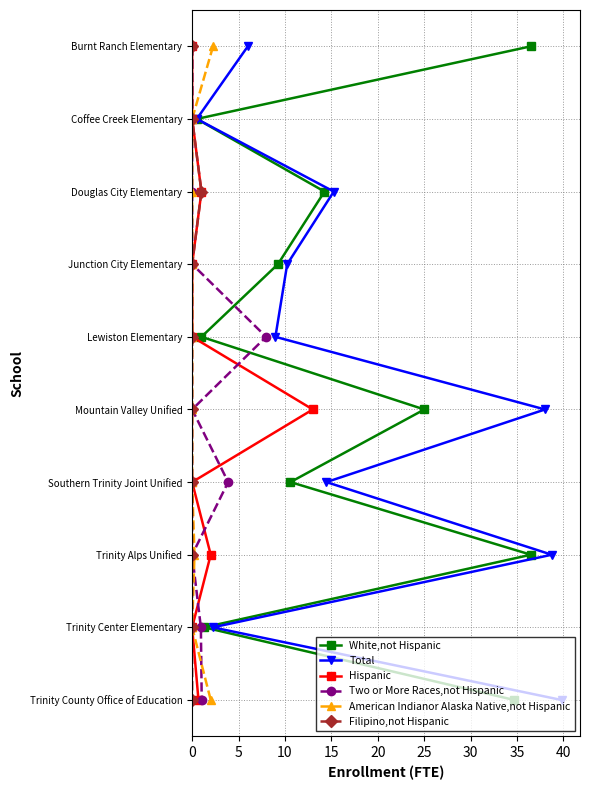

Is the value of Total at 20 greater than the value of White,not Hispanic at 45?

Yes